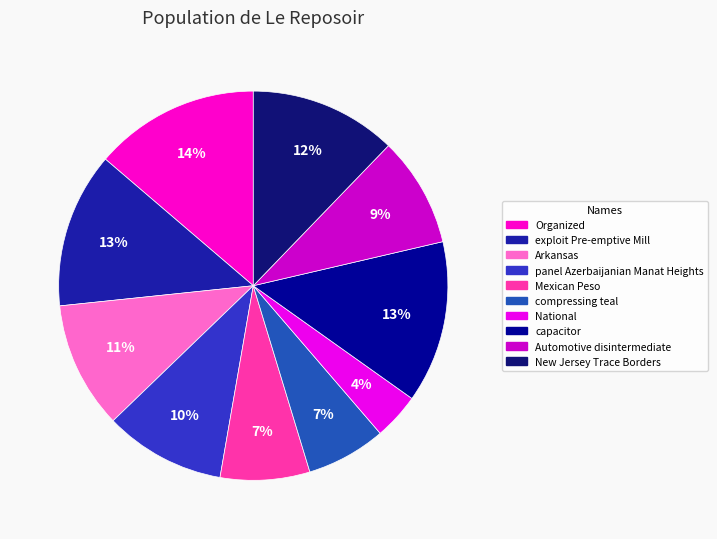

What percentage is the exploit Pre-emptive Mill slice, to the nearest percent?

13%